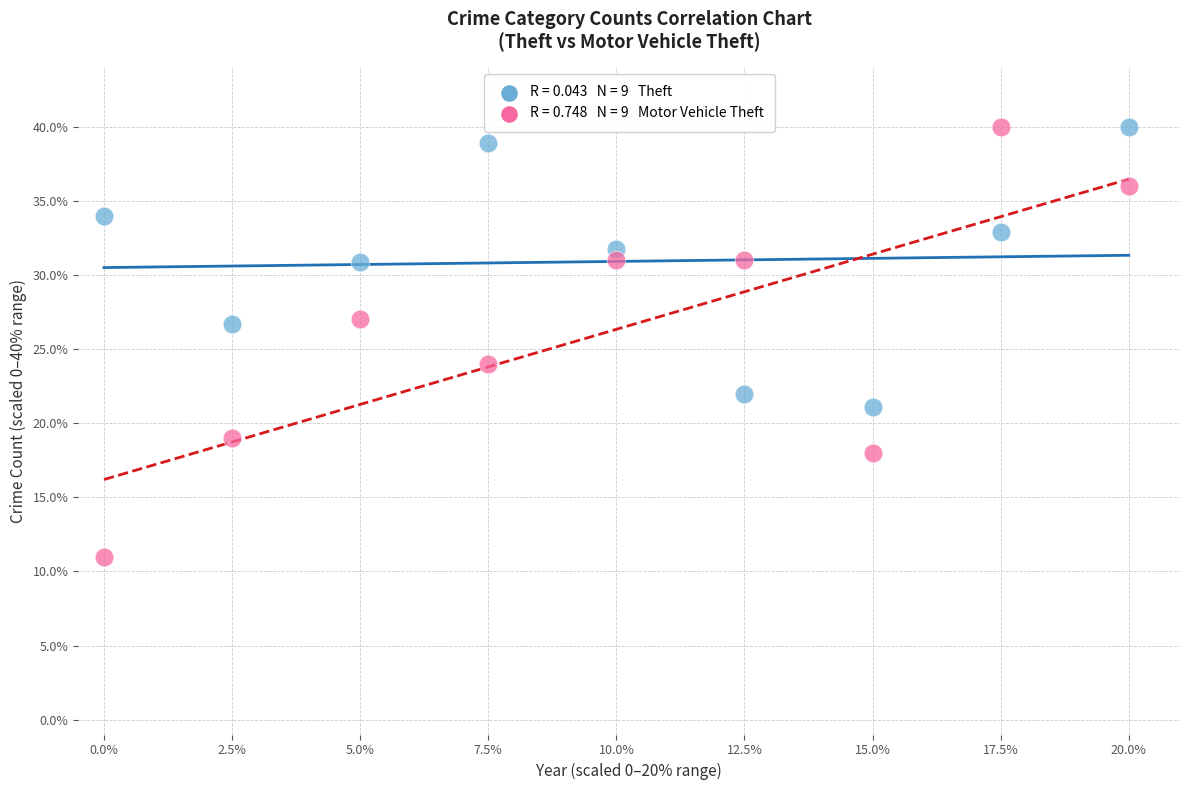

Across all data points, what is the range of X values (max minus min)?

20.0